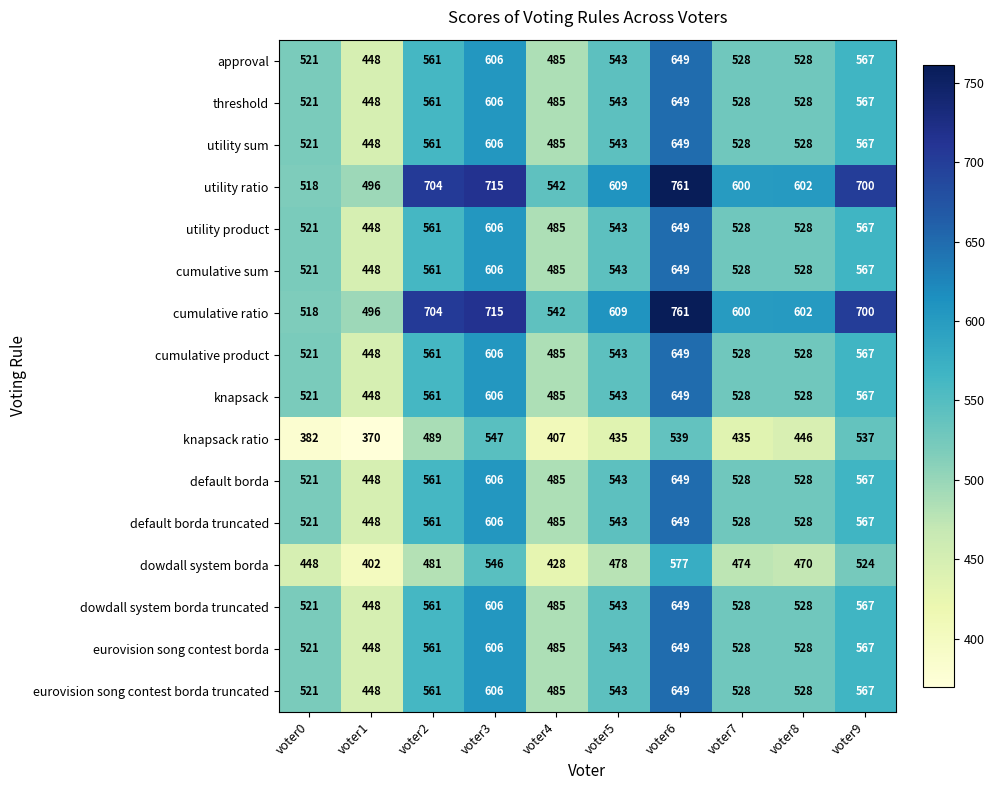

Read the dowdall system borda truncated value at voter8.

528